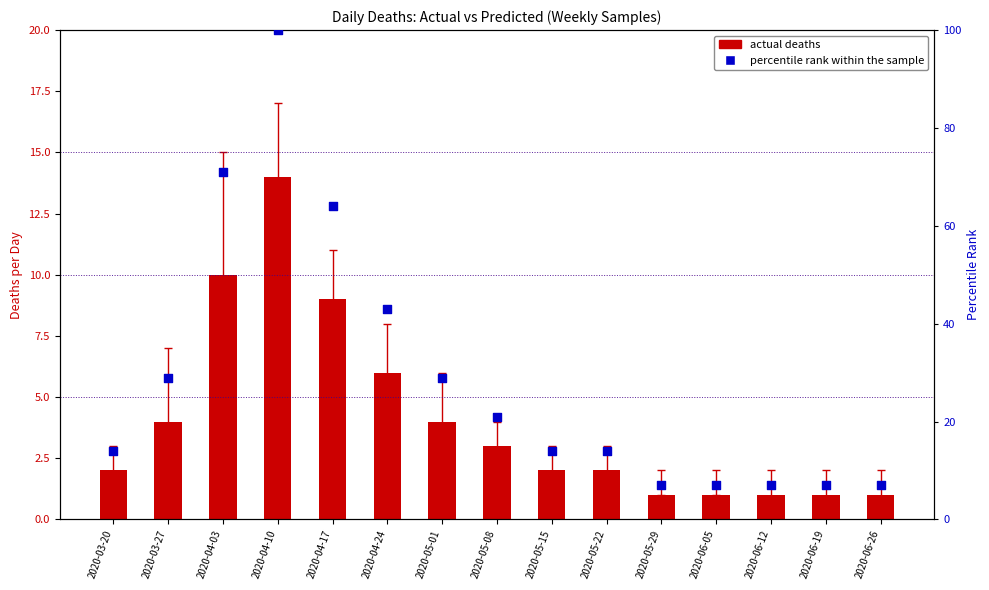

Is the value of percentile rank within the sample at 2020-05-01 greater than the value of actual deaths at 2020-06-26?

Yes